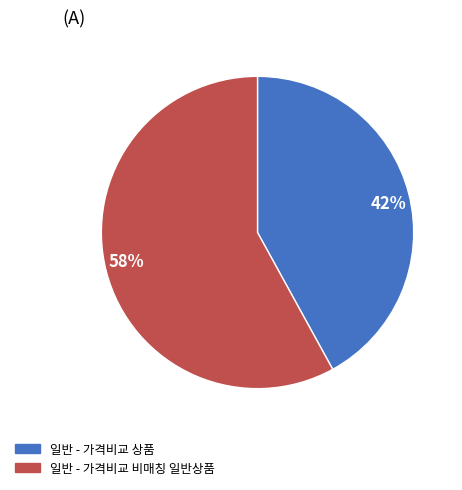

How many segments does this pie chart have?

2